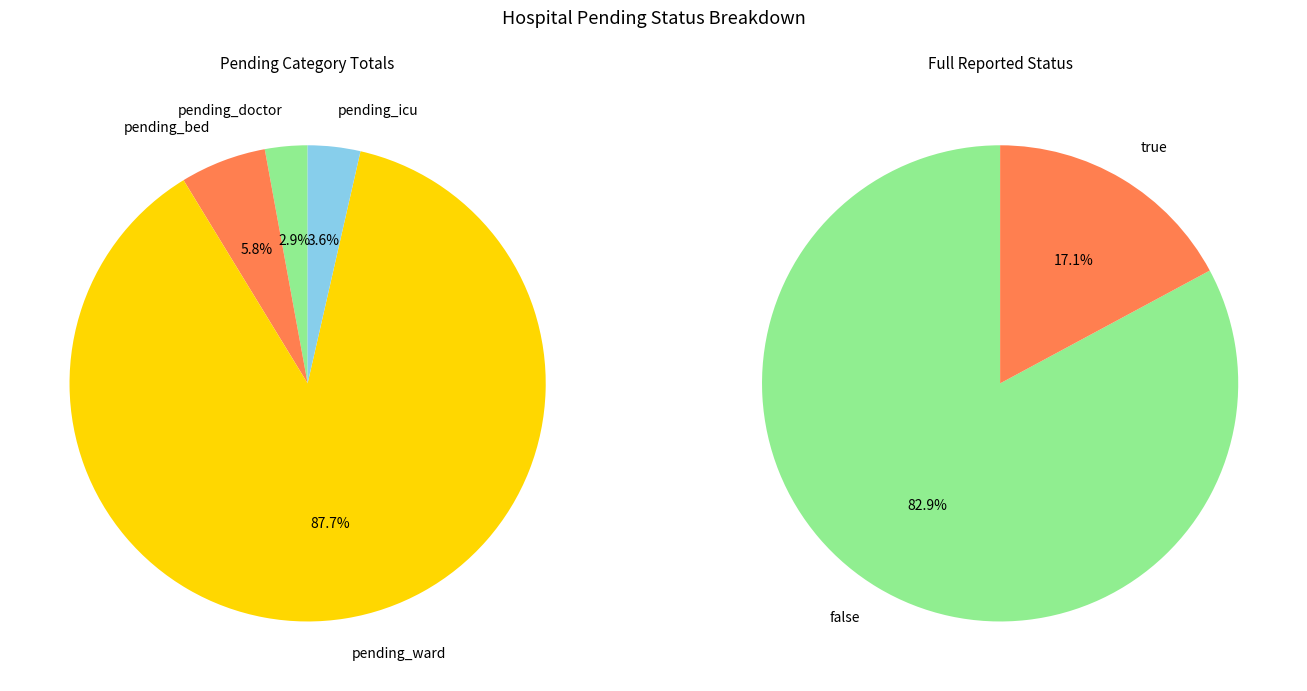

Does 16 account for over 50% of the chart?

No